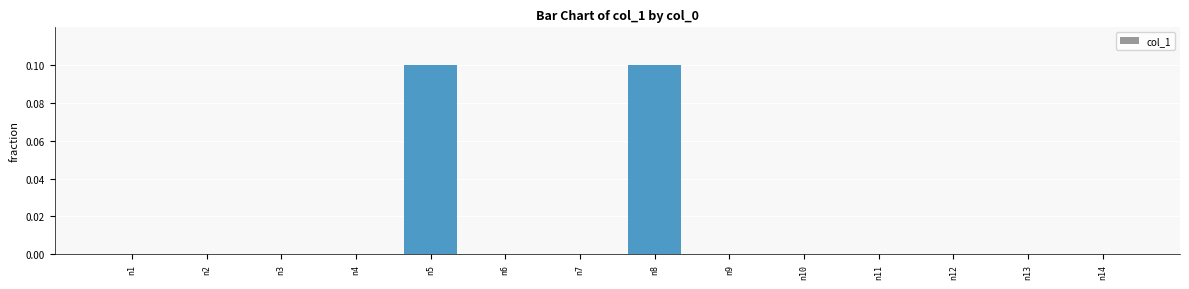

Count the number of data series in this chart.

1